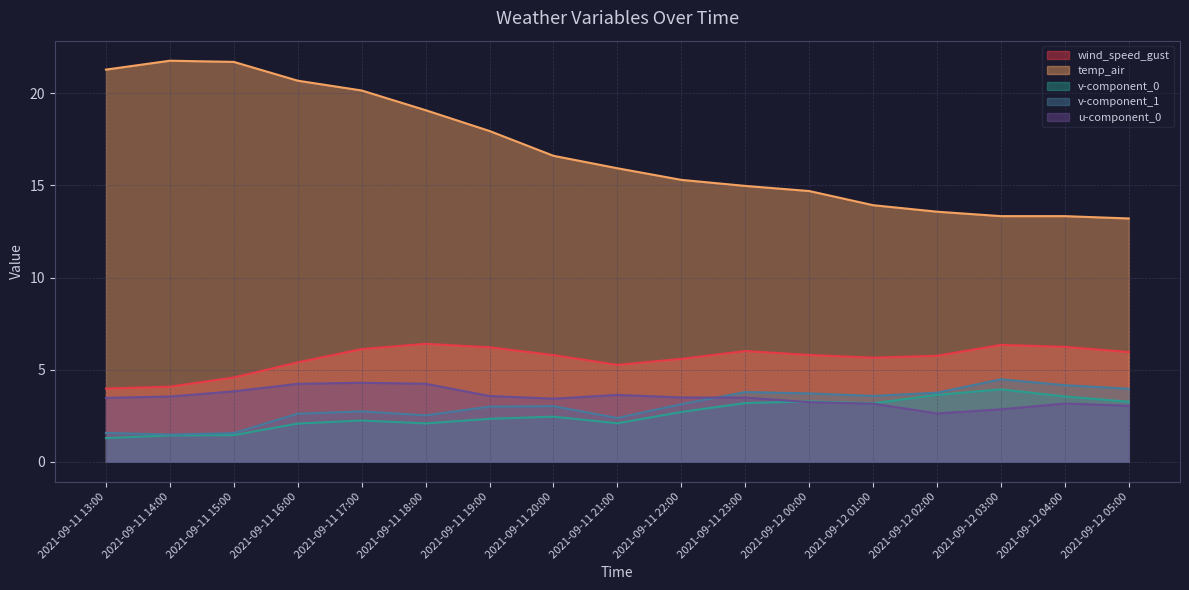

What is the smallest value displayed?

1.3